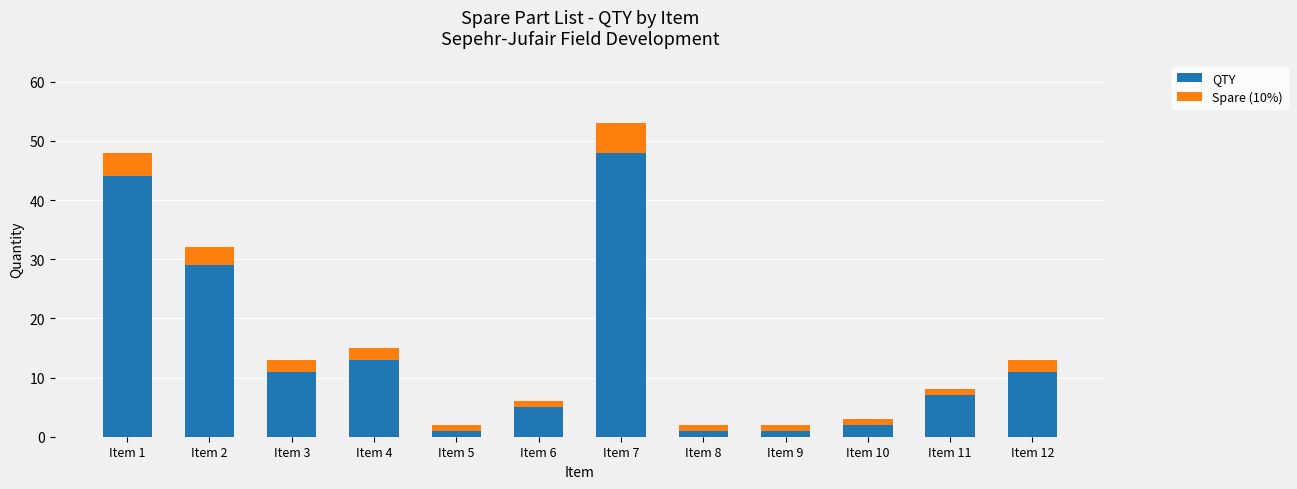

What is the difference between the maximum and minimum values in the QTY series?

47